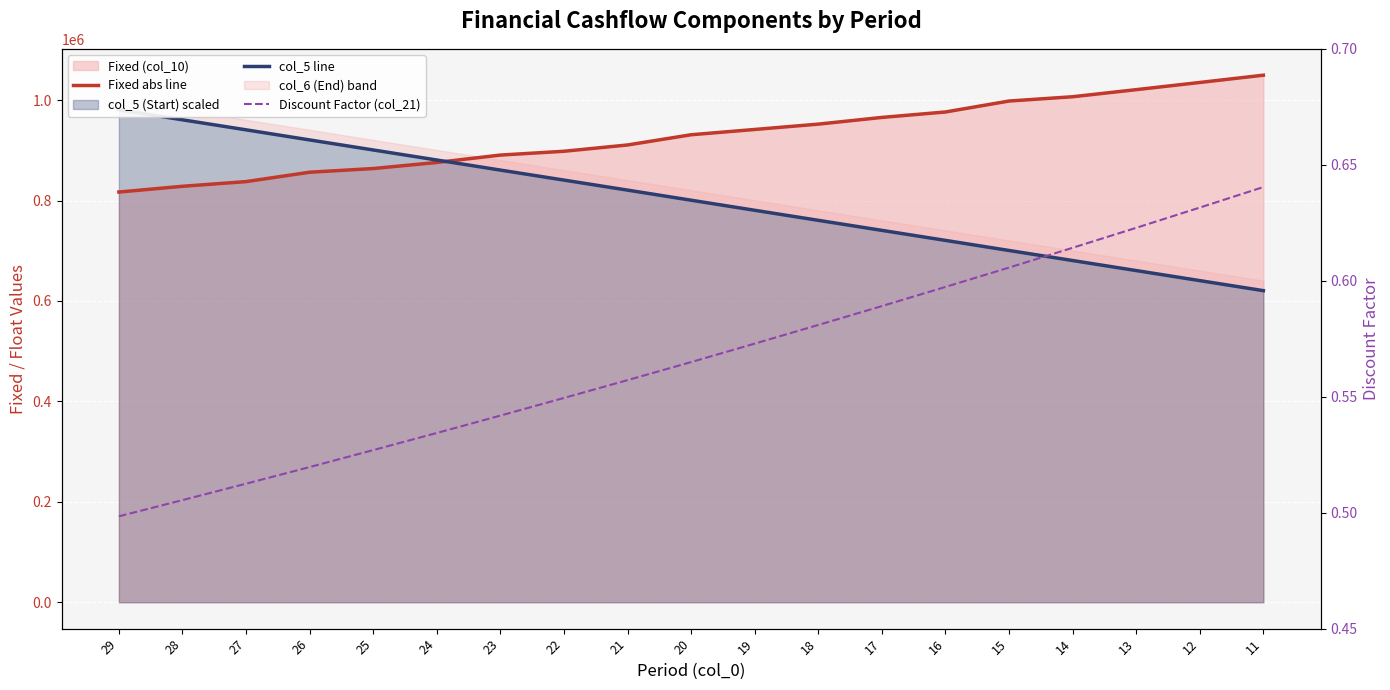

Which label corresponds to the smallest value in the chart?

29